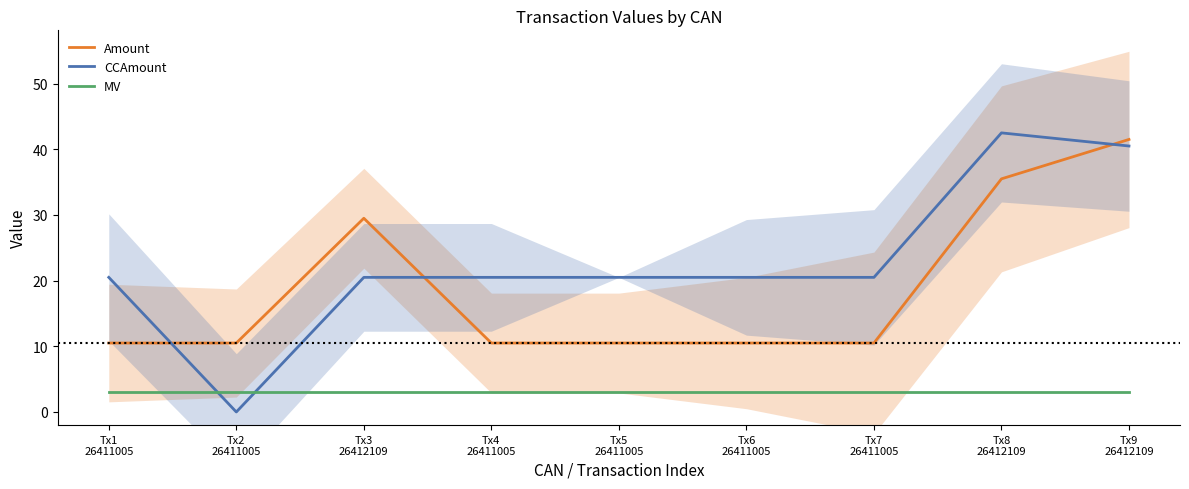

True or false: MV and Amount cross at least once.

False